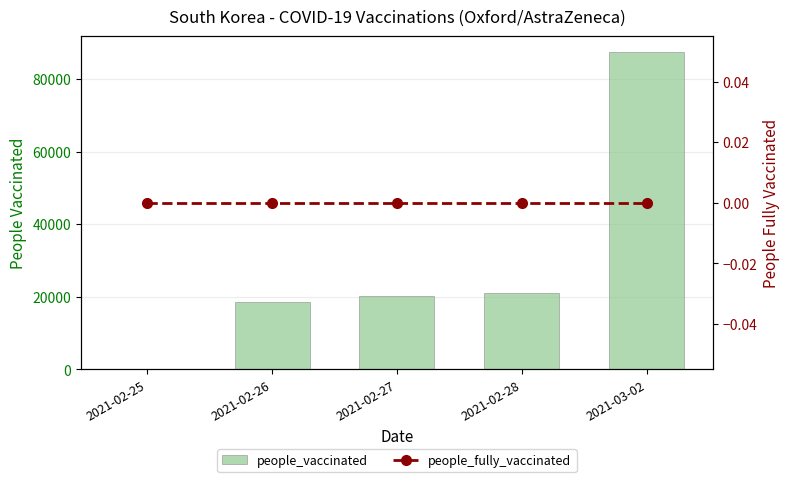

What are all the series names shown in the legend?

people_vaccinated, people_fully_vaccinated